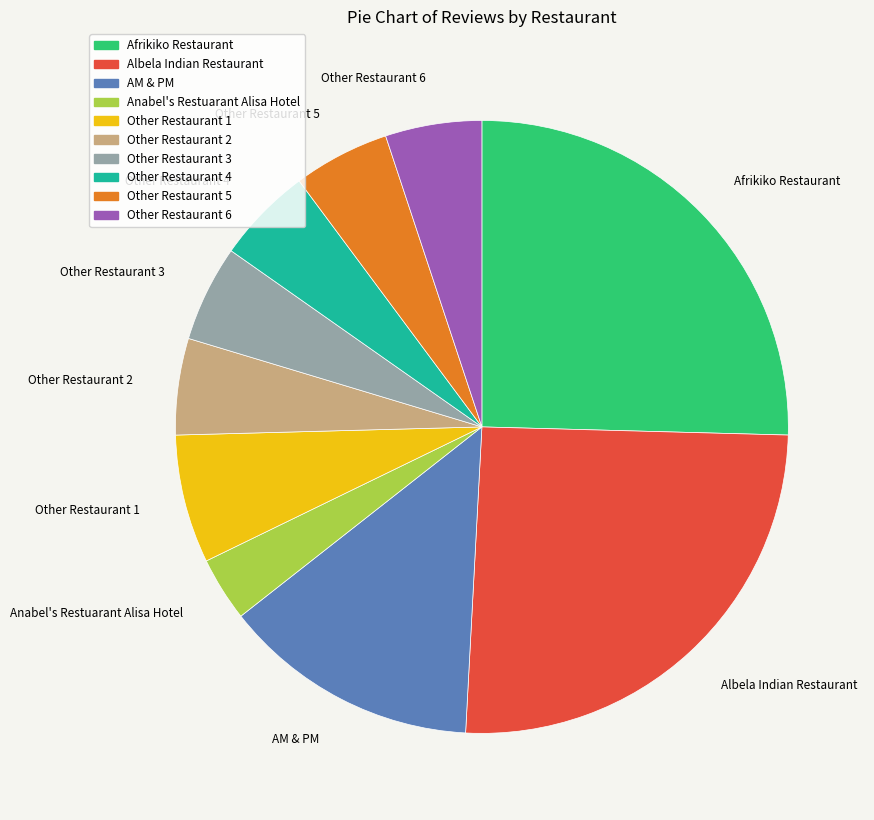

How many slices are in this pie chart?

10